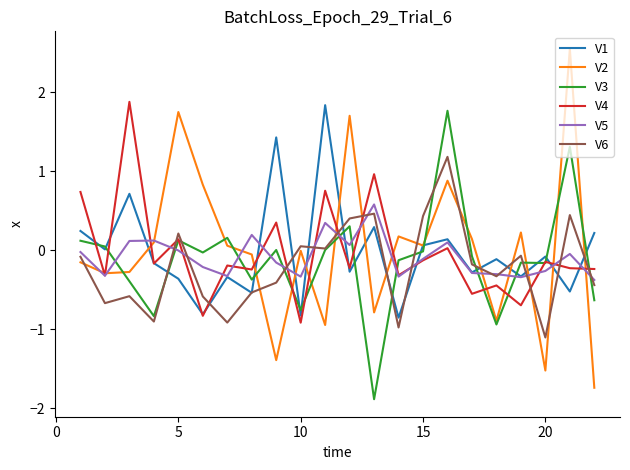

True or false: V2 and V6 intersect in this chart.

True